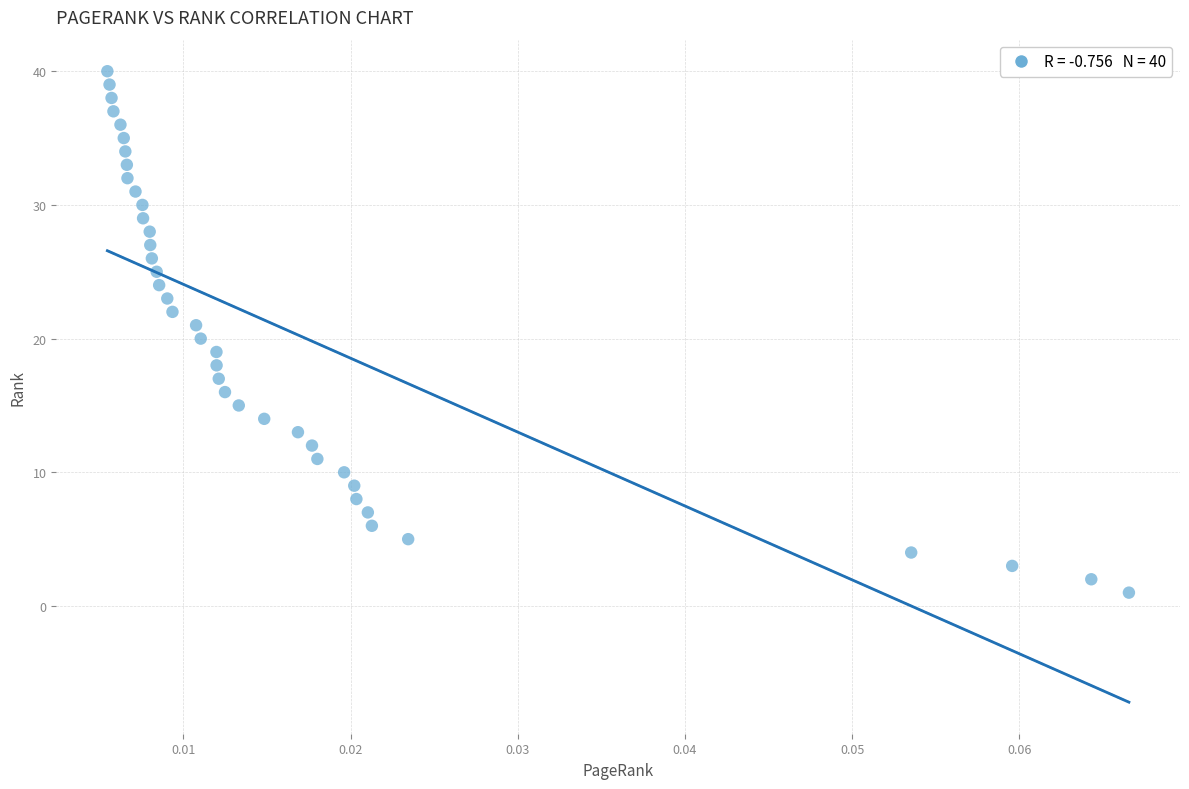

What is the range of Y values (max minus min)?

39